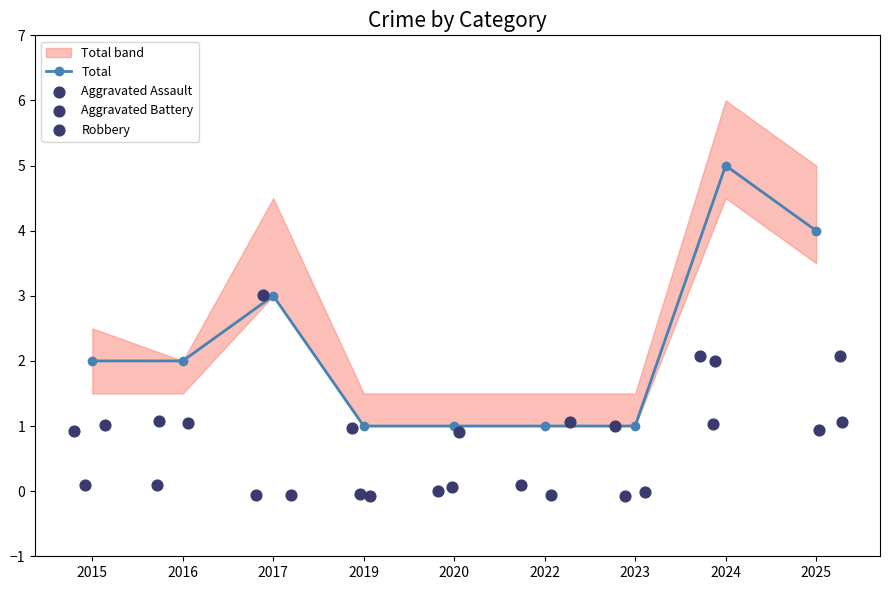

What is the ratio of the value at 2022 to the value at 2015?

0.5